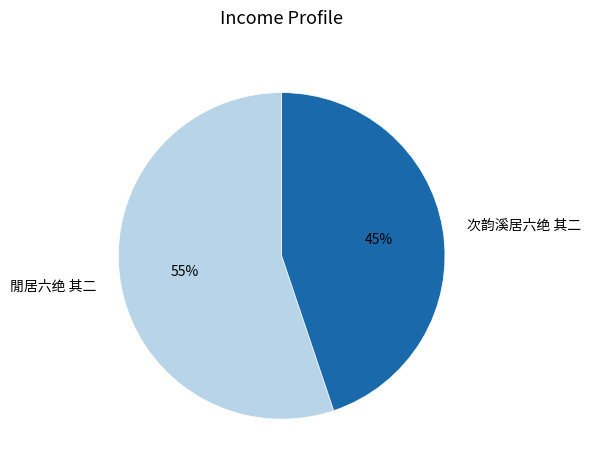

To the nearest percent, what is the combined percentage of 閒居六绝 其二 and 次韵溪居六绝 其二?

100%